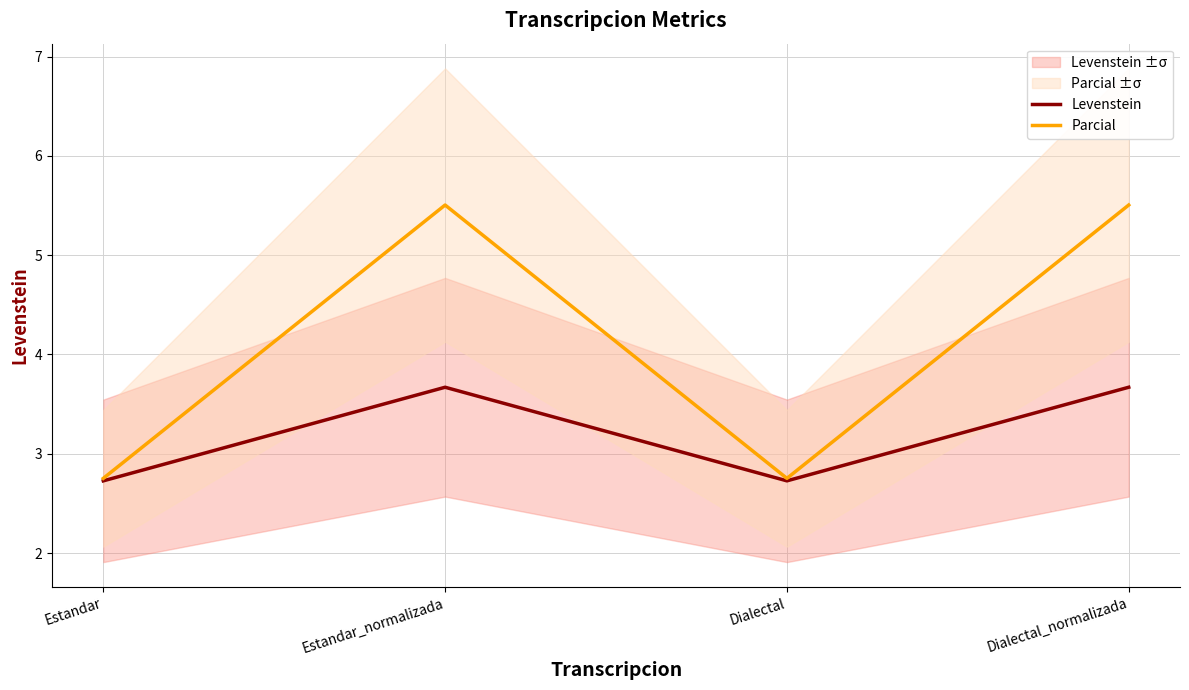

What are all the series names shown in the legend?

Levenstein, Parcial